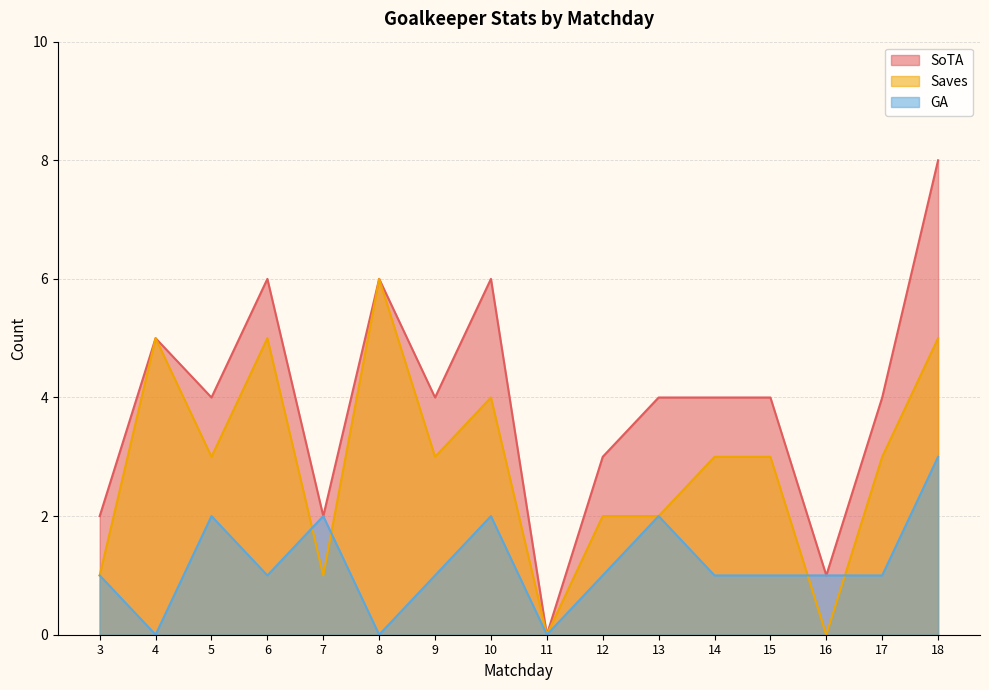

At which label is GA closest to 1?

3